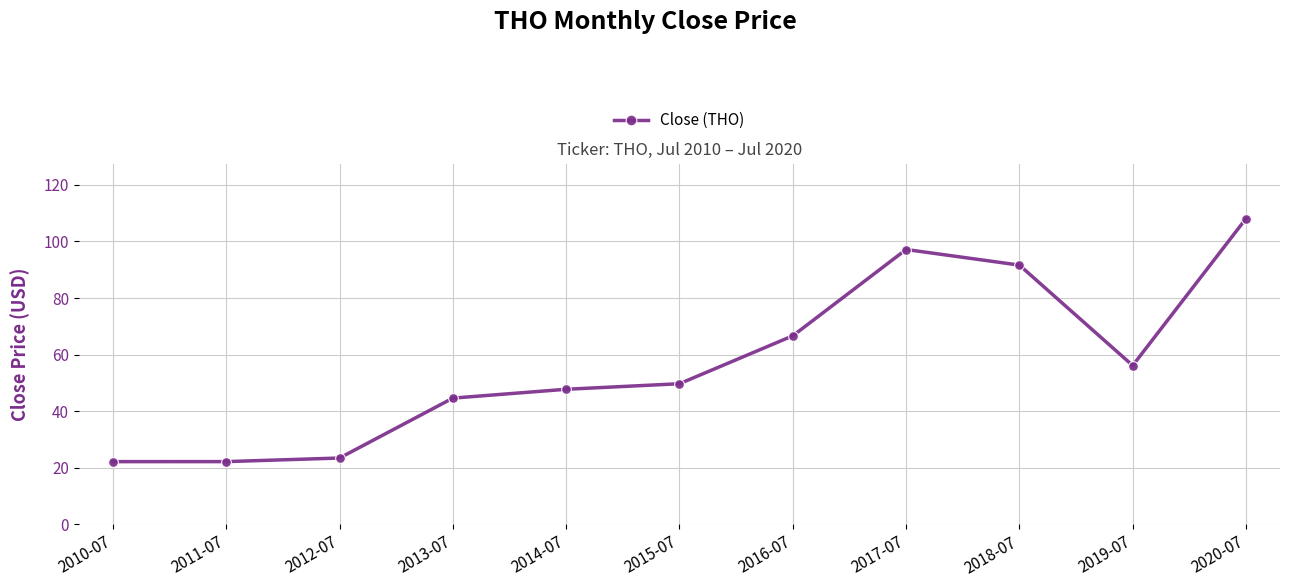

Is it true that the value at 2013-07 is 18.6?

False